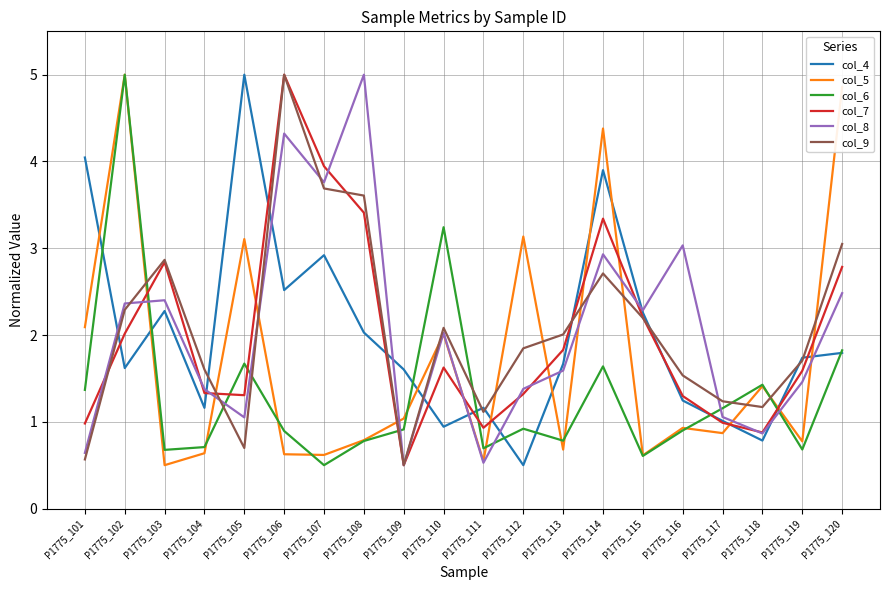

Reading right to left, what are all the values shown in this chart?

col_4: P1775_120=1.8	P1775_119=1.7	P1775_118=0.8	P1775_117=1.0	P1775_116=1.2	P1775_115=2.3	P1775_114=3.9	P1775_113=1.7	P1775_112=0.5	P1775_111=1.2	P1775_110=0.9	P1775_109=1.6	P1775_108=2.0	P1775_107=2.9	P1775_106=2.5	P1775_105=5.0	P1775_104=1.2	P1775_103=2.3	P1775_102=1.6	P1775_101=4.0
col_5: P1775_120=4.9	P1775_119=0.8	P1775_118=1.4	P1775_117=0.9	P1775_116=0.9	P1775_115=0.6	P1775_114=4.4	P1775_113=0.7	P1775_112=3.1	P1775_111=0.5	P1775_110=2.0	P1775_109=1.0	P1775_108=0.8	P1775_107=0.6	P1775_106=0.6	P1775_105=3.1	P1775_104=0.6	P1775_103=0.5	P1775_102=5.0	P1775_101=2.1
col_6: P1775_120=1.8	P1775_119=0.7	P1775_118=1.4	P1775_117=1.2	P1775_116=0.9	P1775_115=0.6	P1775_114=1.6	P1775_113=0.8	P1775_112=0.9	P1775_111=0.7	P1775_110=3.2	P1775_109=0.9	P1775_108=0.8	P1775_107=0.5	P1775_106=0.9	P1775_105=1.7	P1775_104=0.7	P1775_103=0.7	P1775_102=5.0	P1775_101=1.4
col_7: P1775_120=2.8	P1775_119=1.6	P1775_118=0.9	P1775_117=1.0	P1775_116=1.3	P1775_115=2.2	P1775_114=3.3	P1775_113=1.8	P1775_112=1.3	P1775_111=0.9	P1775_110=1.6	P1775_109=0.5	P1775_108=3.4	P1775_107=3.9	P1775_106=5.0	P1775_105=1.3	P1775_104=1.3	P1775_103=2.8	P1775_102=2.0	P1775_101=1.0
col_8: P1775_120=2.5	P1775_119=1.5	P1775_118=0.9	P1775_117=1.1	P1775_116=3.0	P1775_115=2.3	P1775_114=2.9	P1775_113=1.6	P1775_112=1.4	P1775_111=0.5	P1775_110=2.0	P1775_109=0.5	P1775_108=5.0	P1775_107=3.8	P1775_106=4.3	P1775_105=1.1	P1775_104=1.4	P1775_103=2.4	P1775_102=2.4	P1775_101=0.6
col_9: P1775_120=3.0	P1775_119=1.7	P1775_118=1.2	P1775_117=1.2	P1775_116=1.5	P1775_115=2.2	P1775_114=2.7	P1775_113=2.0	P1775_112=1.8	P1775_111=1.1	P1775_110=2.1	P1775_109=0.5	P1775_108=3.6	P1775_107=3.7	P1775_106=5.0	P1775_105=0.7	P1775_104=1.6	P1775_103=2.9	P1775_102=2.3	P1775_101=0.6